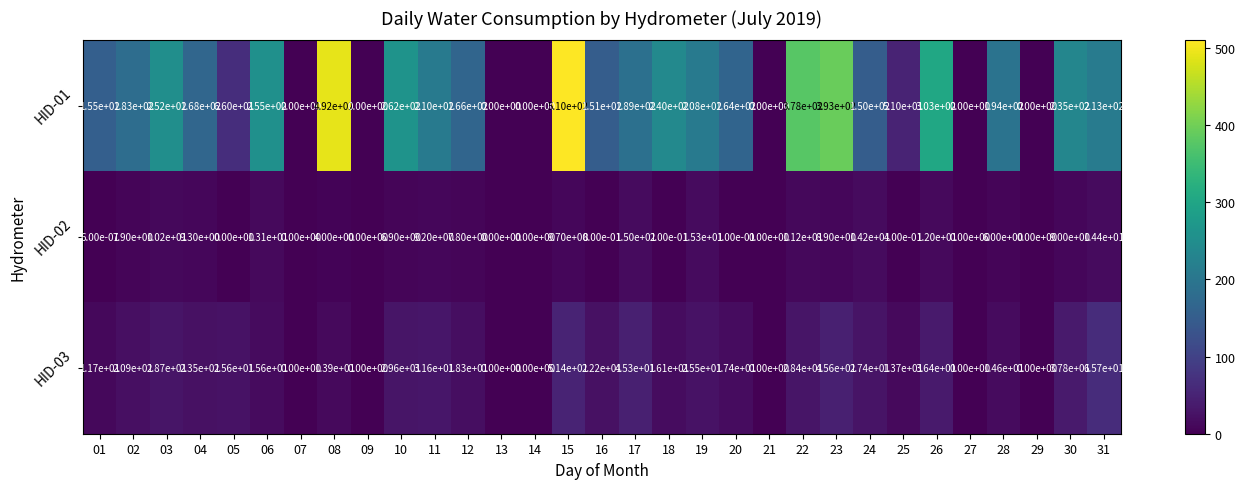

Which series has the largest range (max minus min)?

HID-01